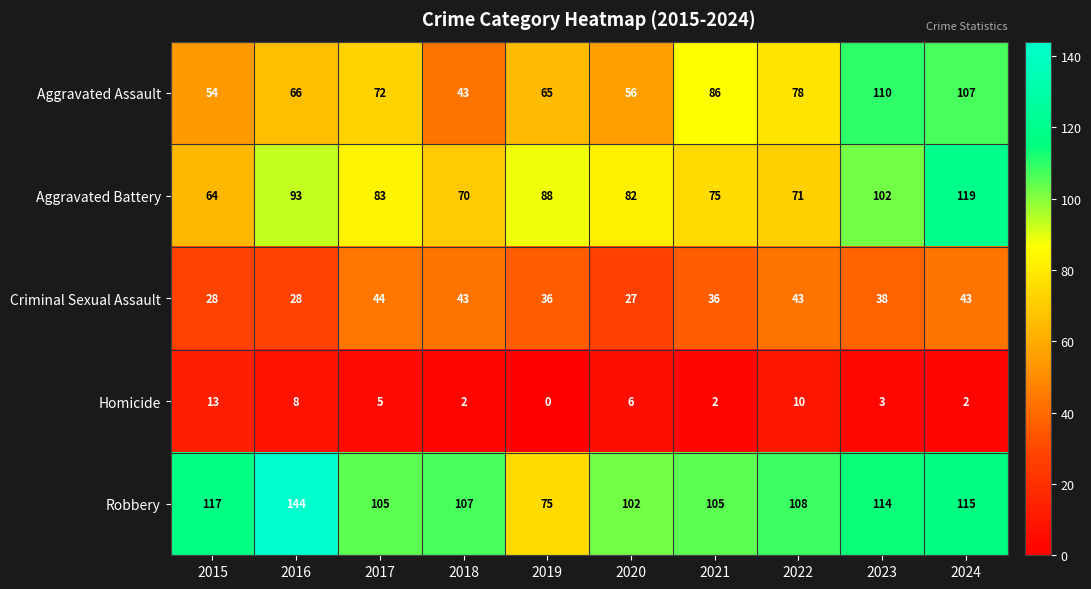

How many values in the Homicide series are below 5?

5